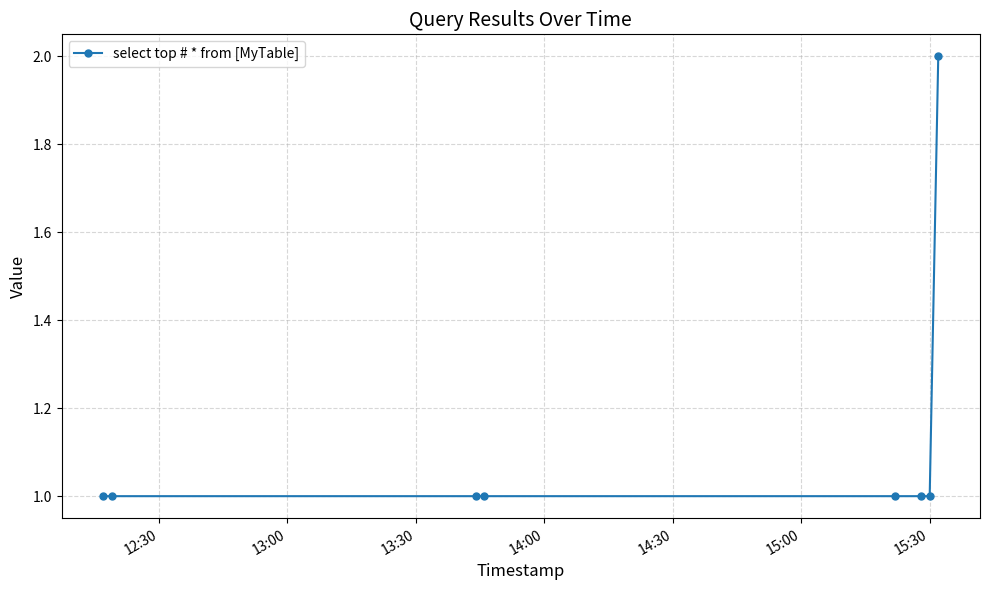

How many lines are shown in the chart?

1